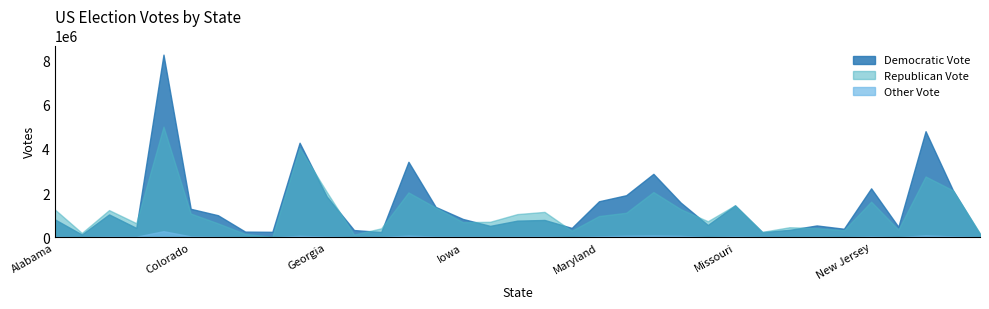

Which series has the largest total across all categories?

Democratic Vote